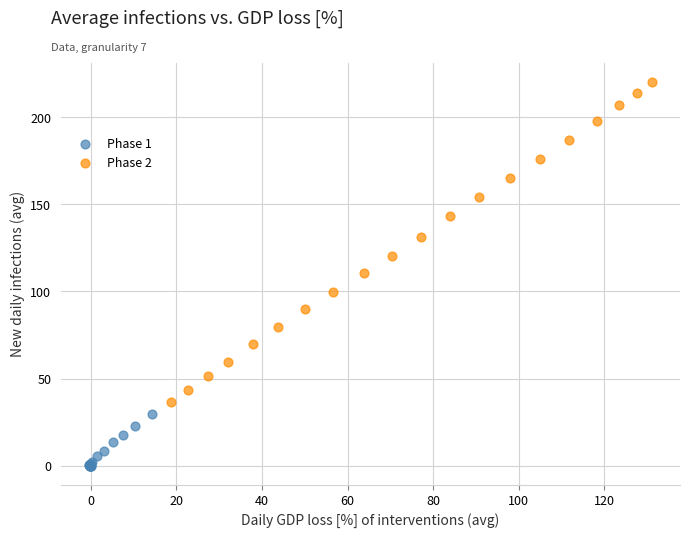

Which series has the widest spread of Y values?

Phase 2